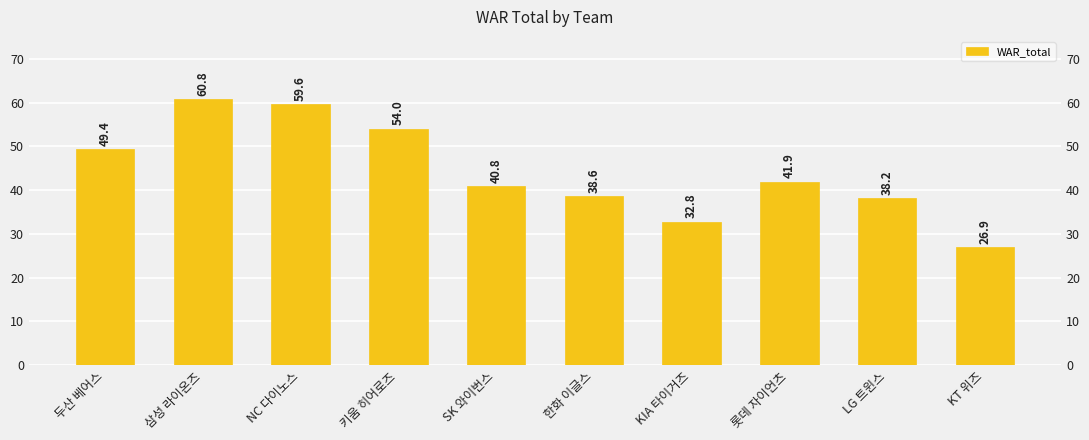

Between 두산 베어스 and KIA 타이거즈, which is larger?

두산 베어스